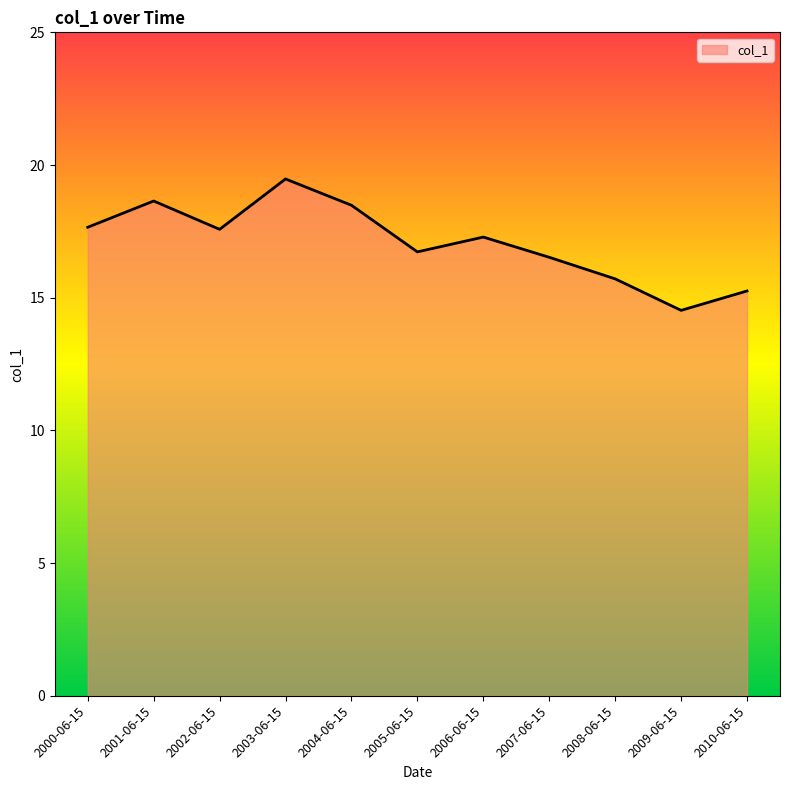

What is the minimum value shown in the chart?

14.5